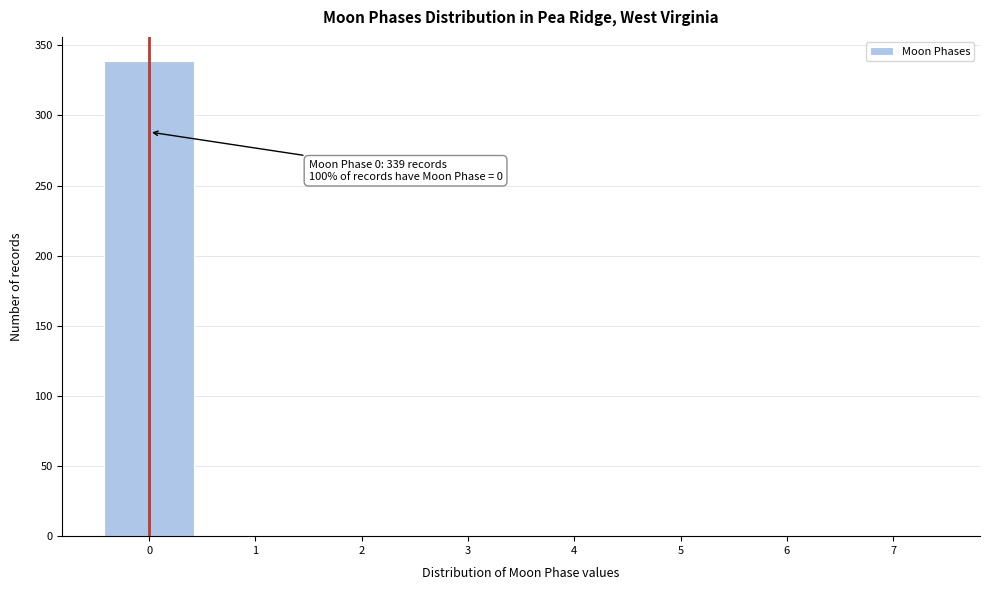

Which range on the x-axis has the tallest bar?

-0.5 to 0.5